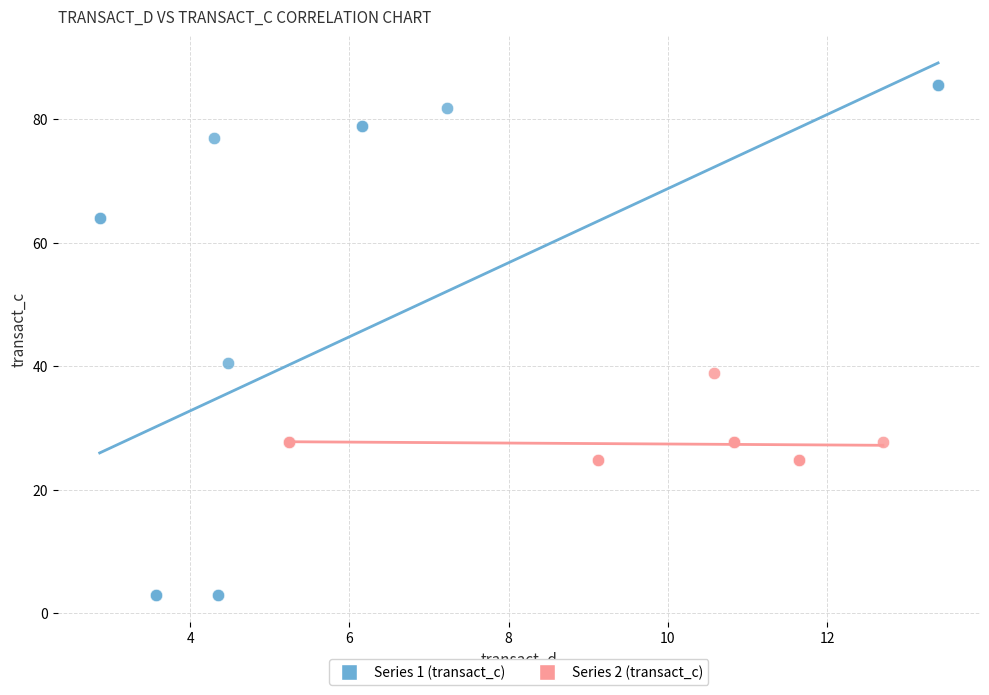

Which series contains the lowest Y value?

Series 1 (transact_c)